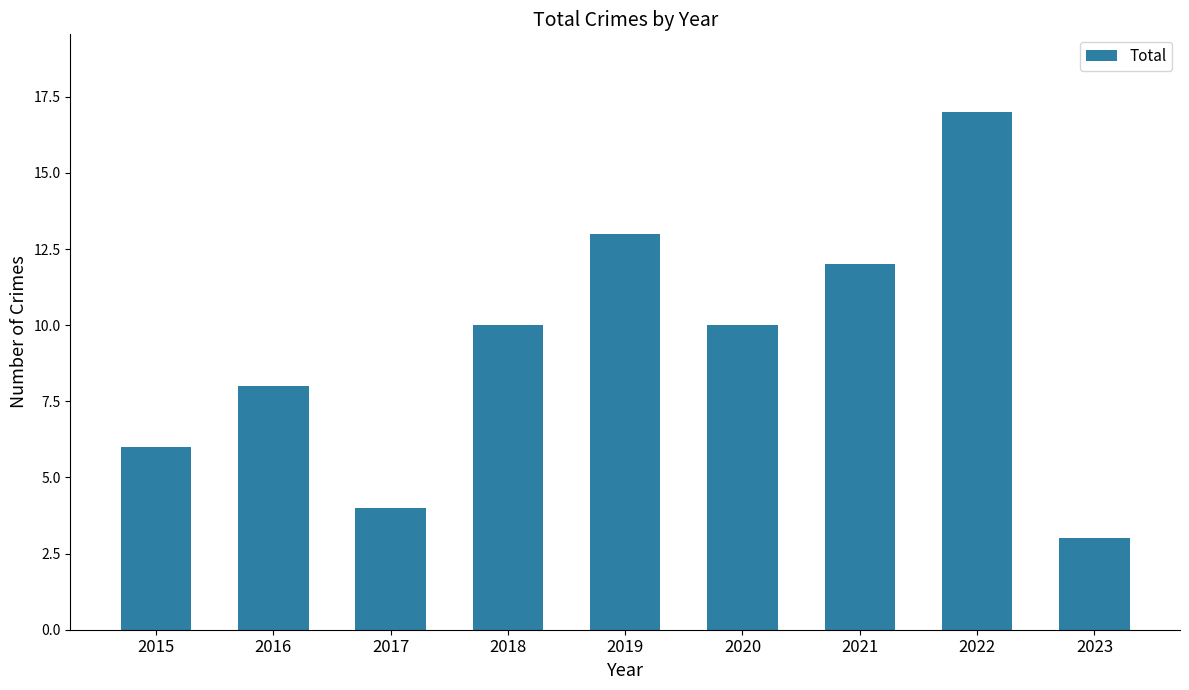

What is the sum of the values at 2018 and 2020?

20